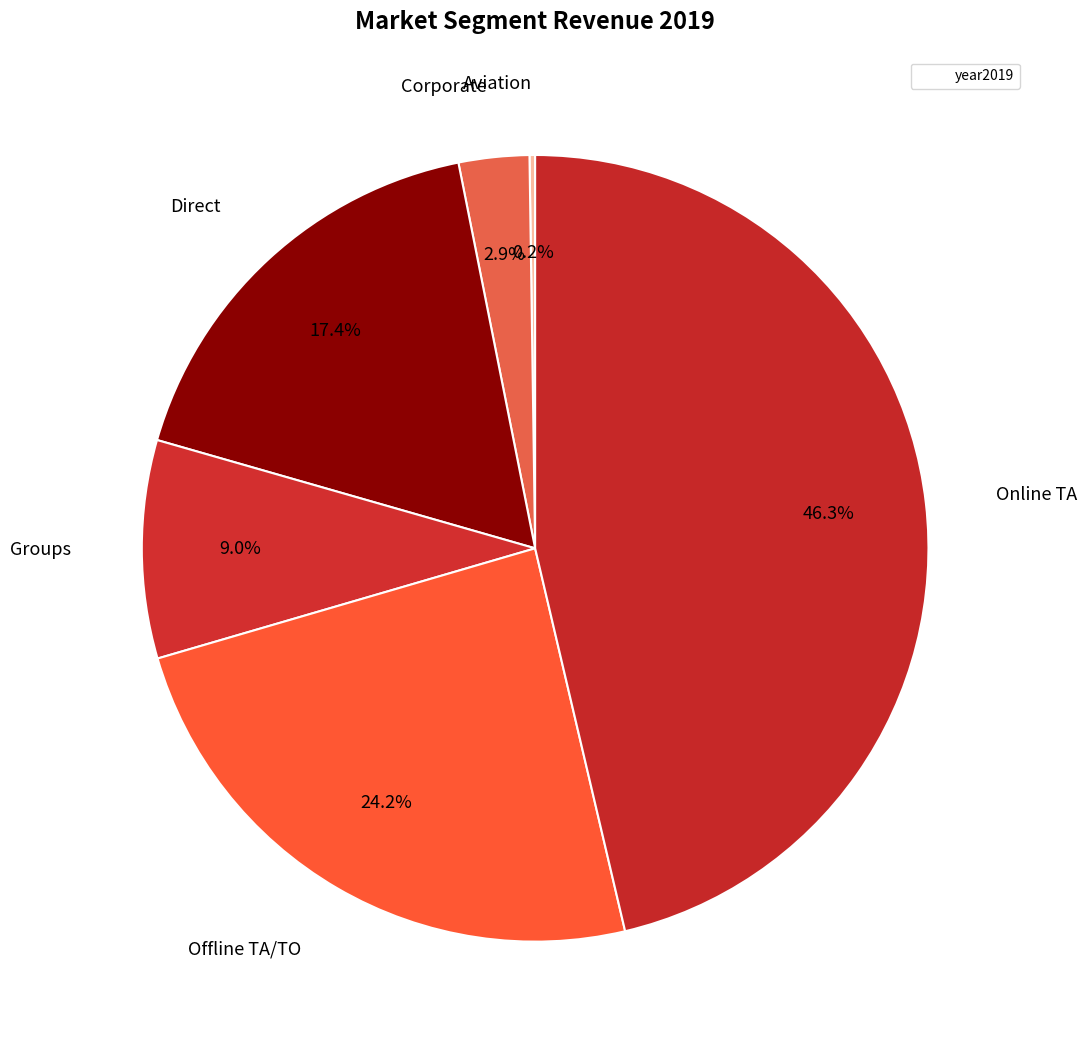

To the nearest percent, what is the difference between the largest and smallest slice percentages?

46%